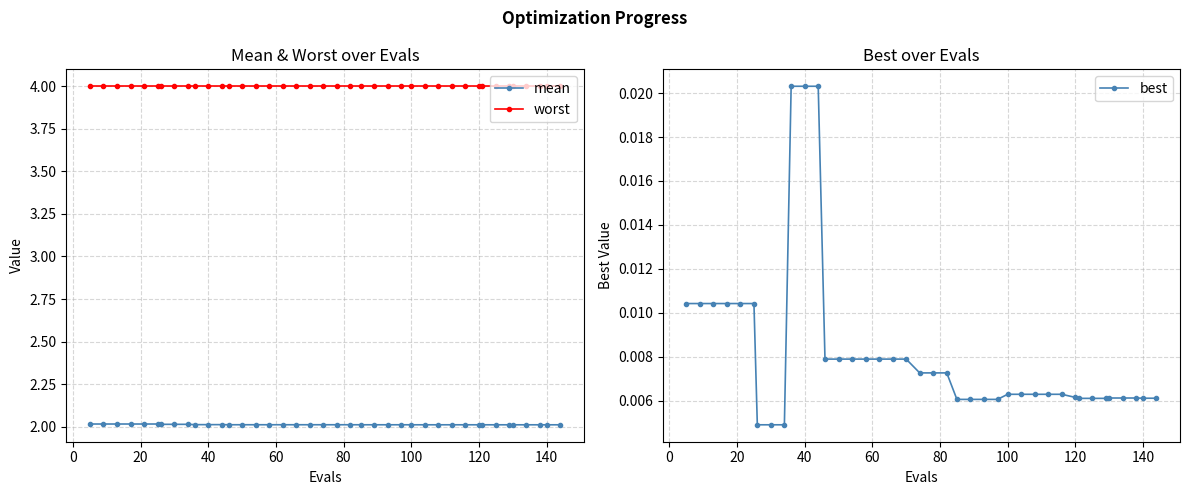

True or false: worst and mean intersect in this chart.

False